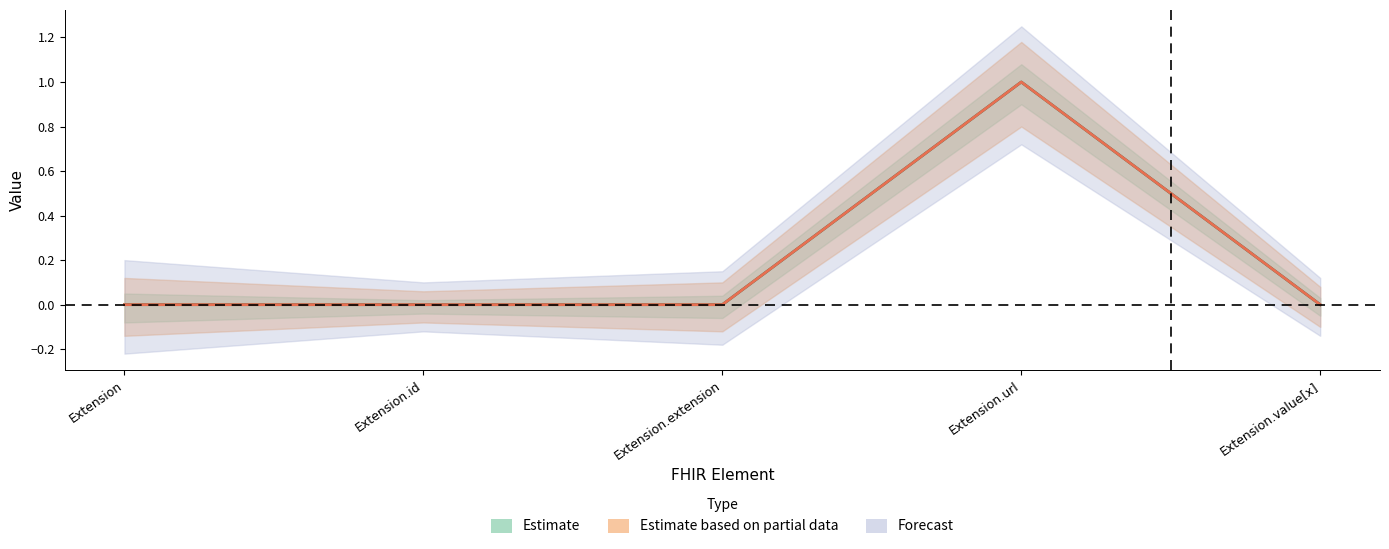

Is this an area chart (filled region under the line)?

No